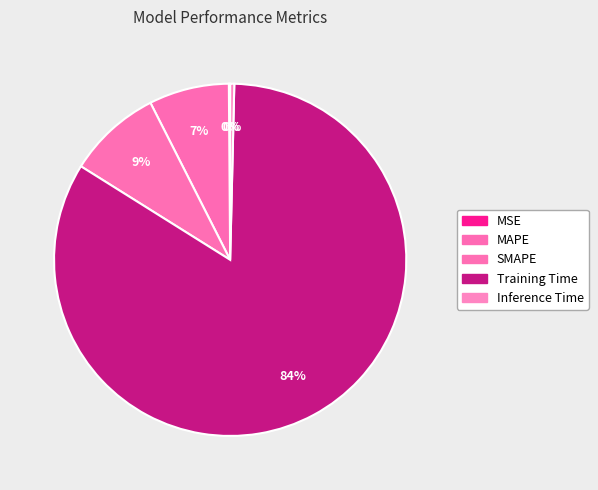

Count the number of slices in the pie.

5